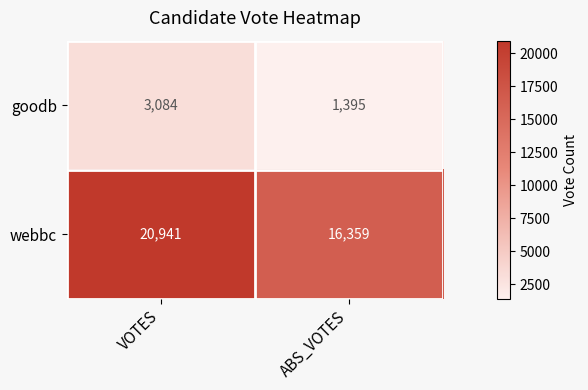

What is the approximate value of goodb at VOTES, to the nearest 100?

3100